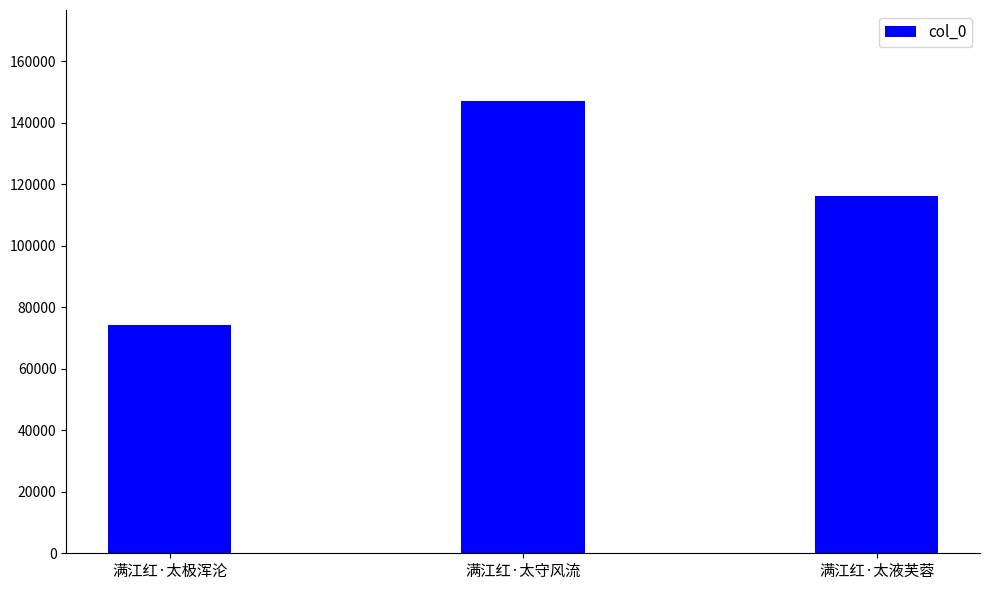

What is the label of the 2nd bar from the right?

满江红·太守风流